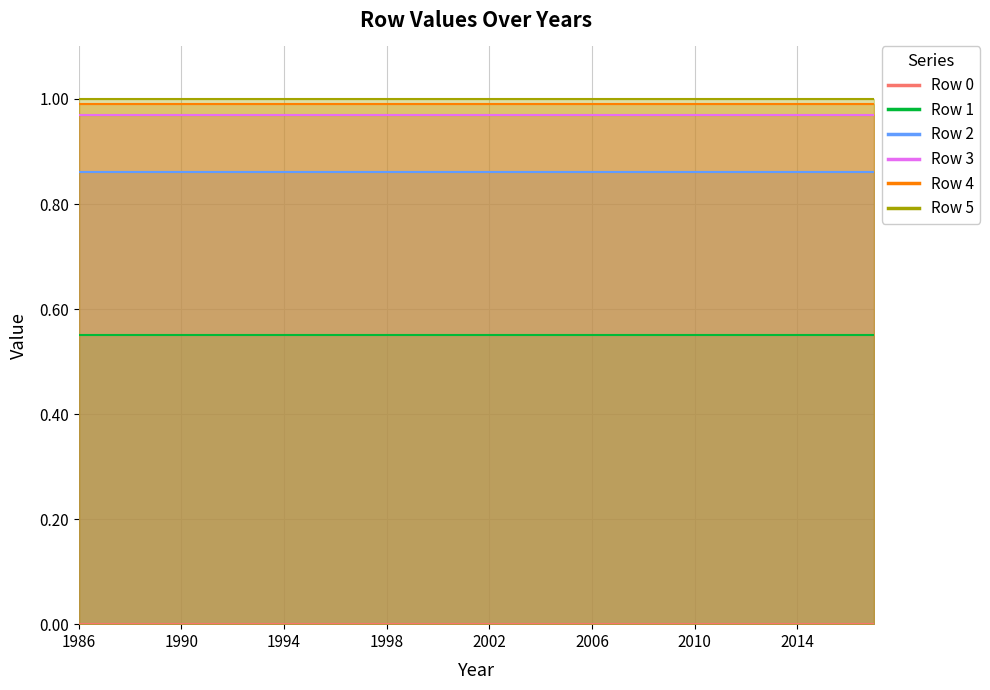

Does the chart have visible grid lines?

Yes